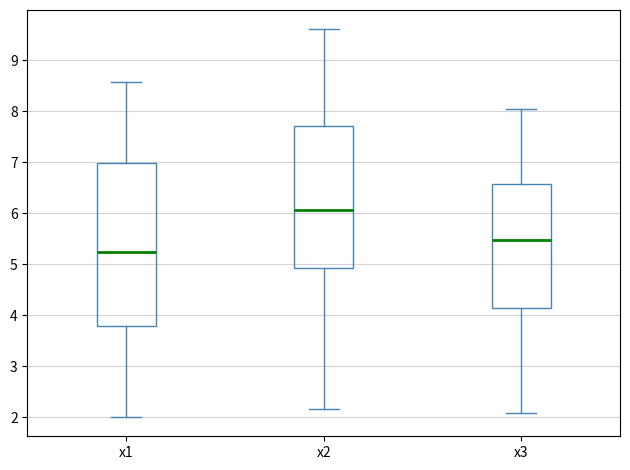

Which box has the lowest median line?

x1